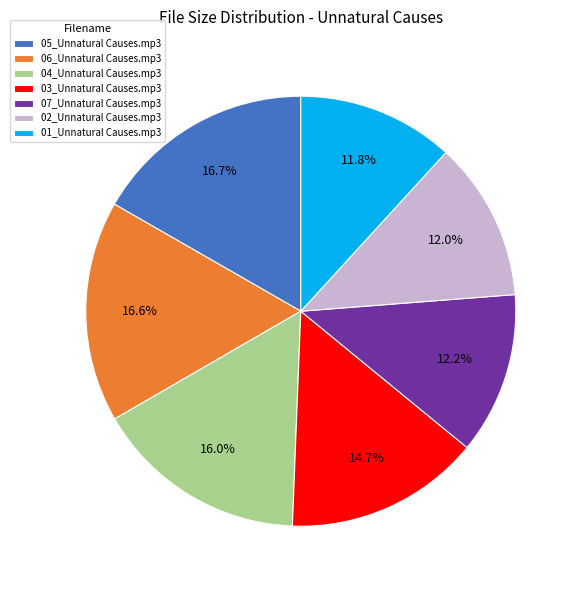

What portion of the pie excludes 06_Unnatural Causes.mp3?

83.4%